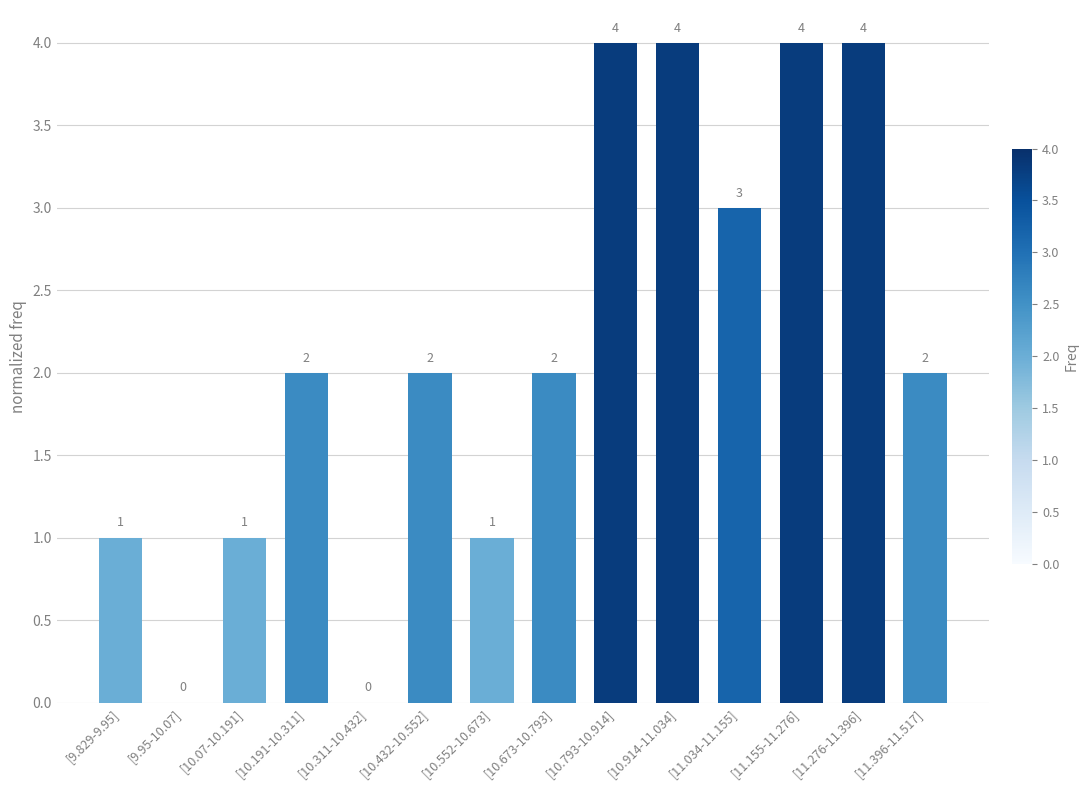

How many values are above zero?

12